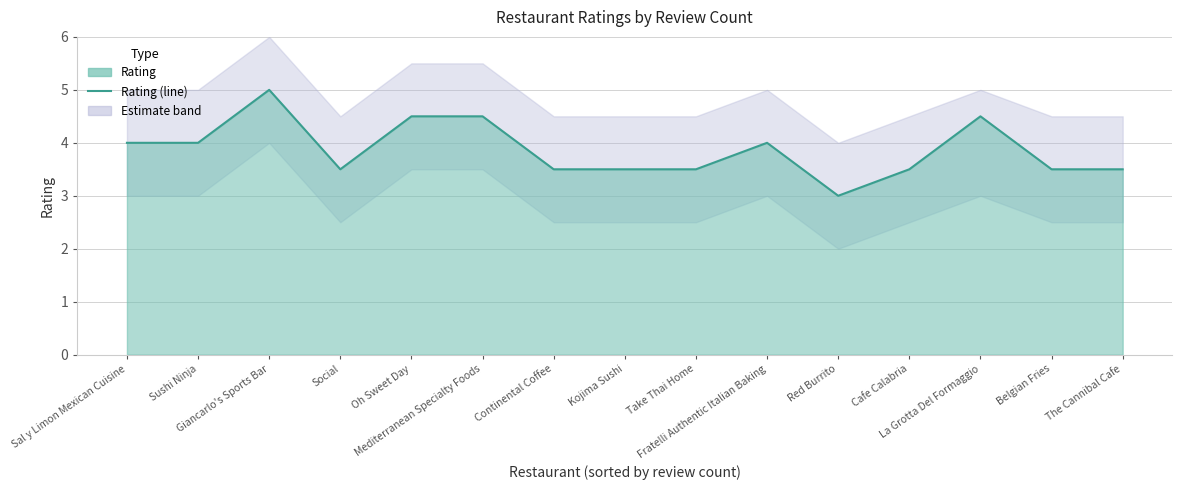

Reading left to right, transcribe all the data shown in this chart.

4.0	4.0	5.0	3.5	4.5	4.5	3.5	3.5	3.5	4.0	3.0	3.5	4.5	3.5	3.5